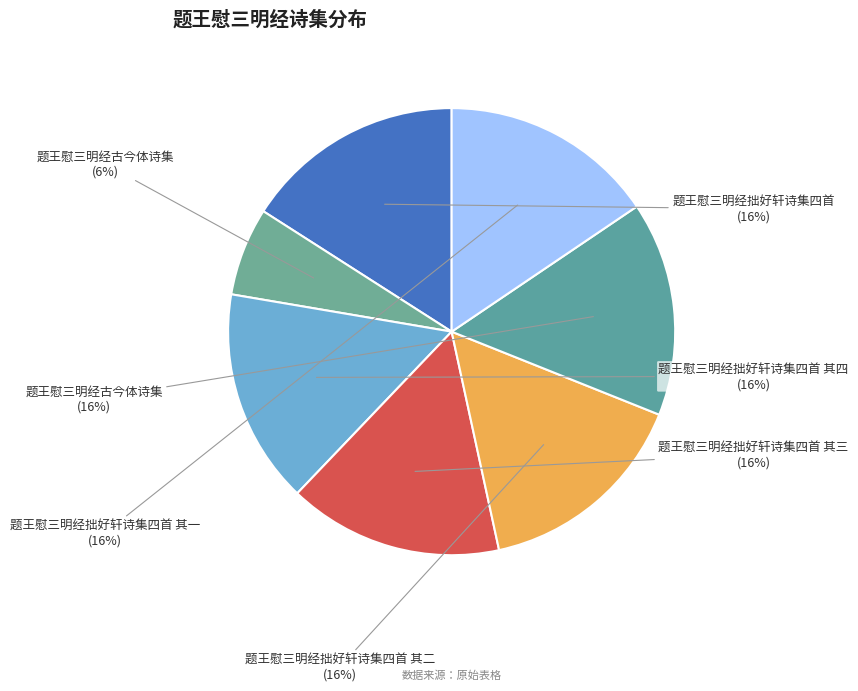

Count the number of slices in the pie.

7